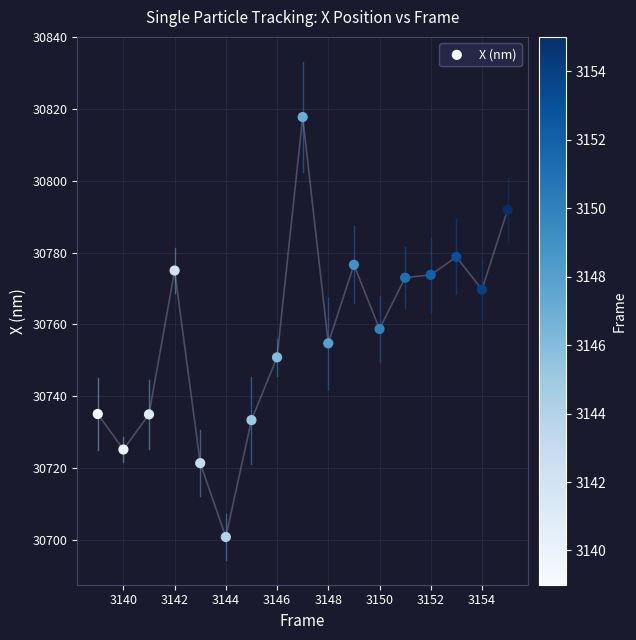

What is the range of Y values (max minus min)?

117.1